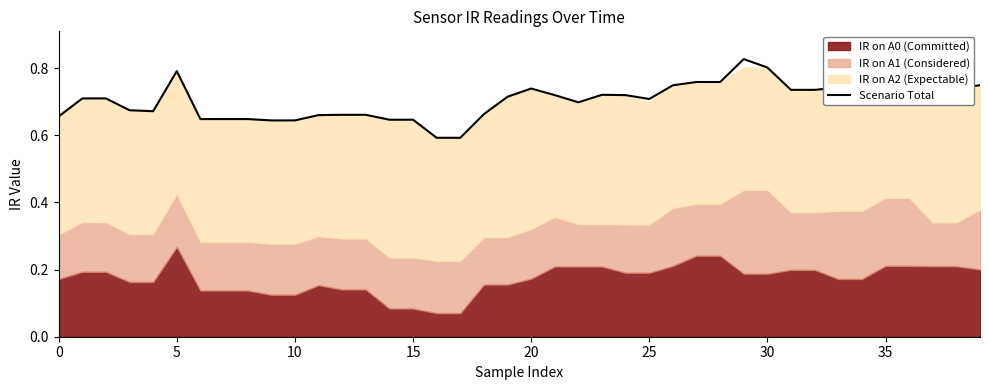

True or false: the data shows 1.1 at 33.

False